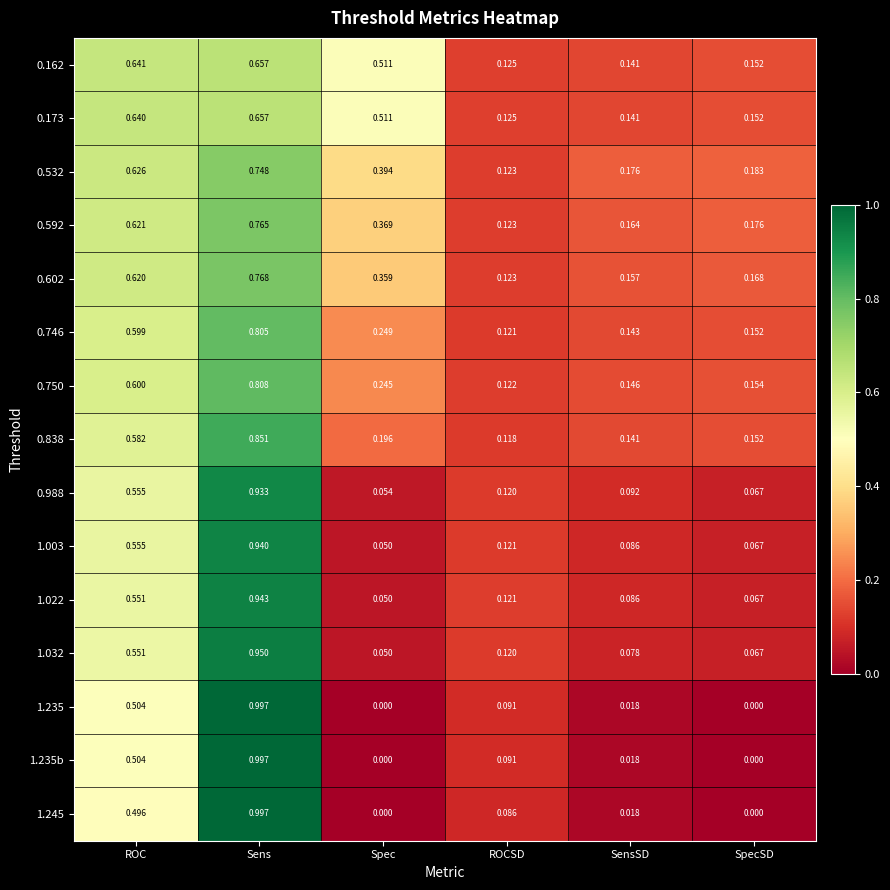

At which category is the sum across all series the highest?

Sens